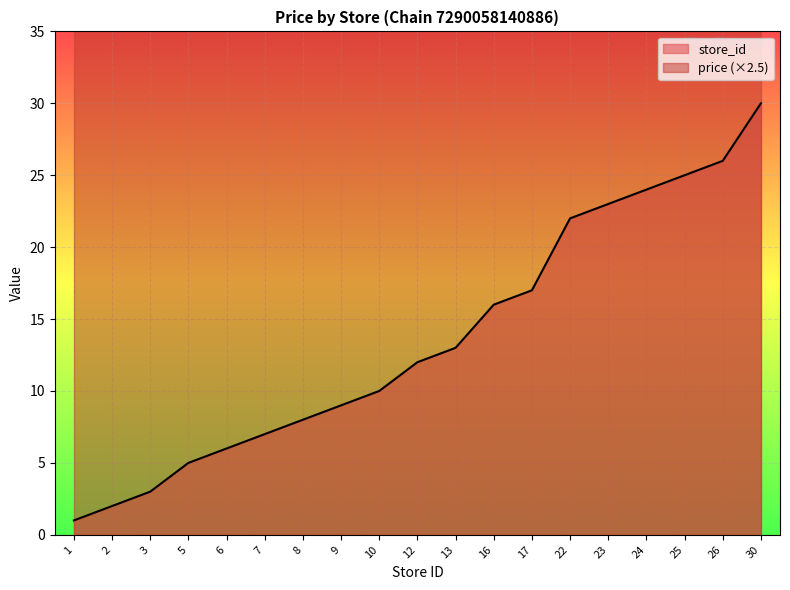

What is the sum of all values?

259